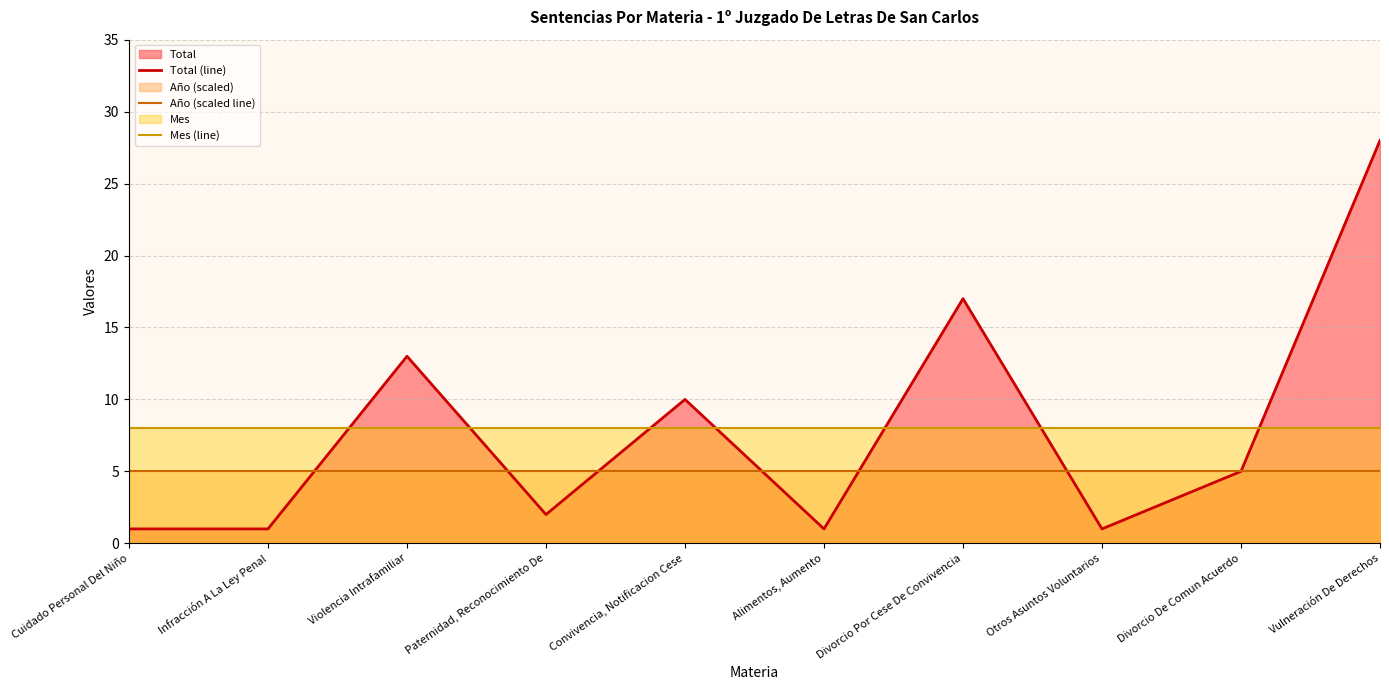

What is the label of the 10th point from the right?

Cuidado Personal Del Niño